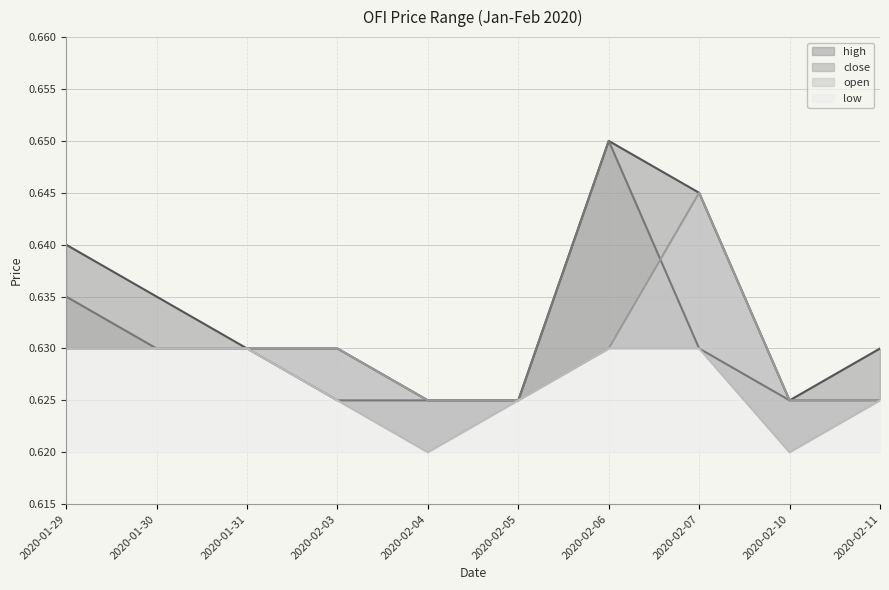

Is it true that high equals 0.6 at 2020-02-03?

True